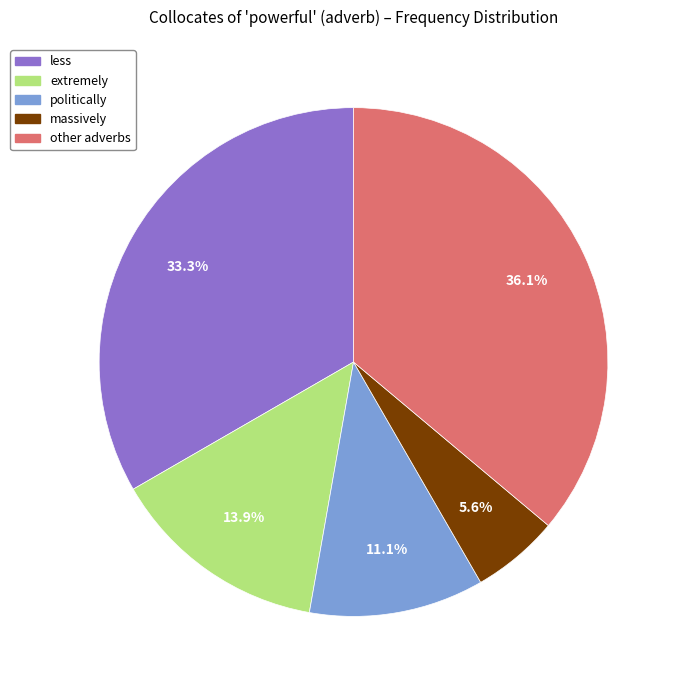

Is there a majority slice in this chart?

No